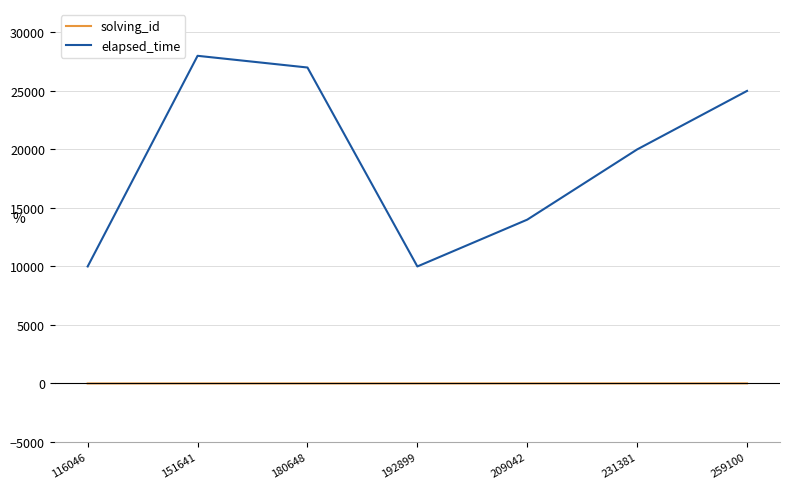

How many lines are shown in the chart?

2